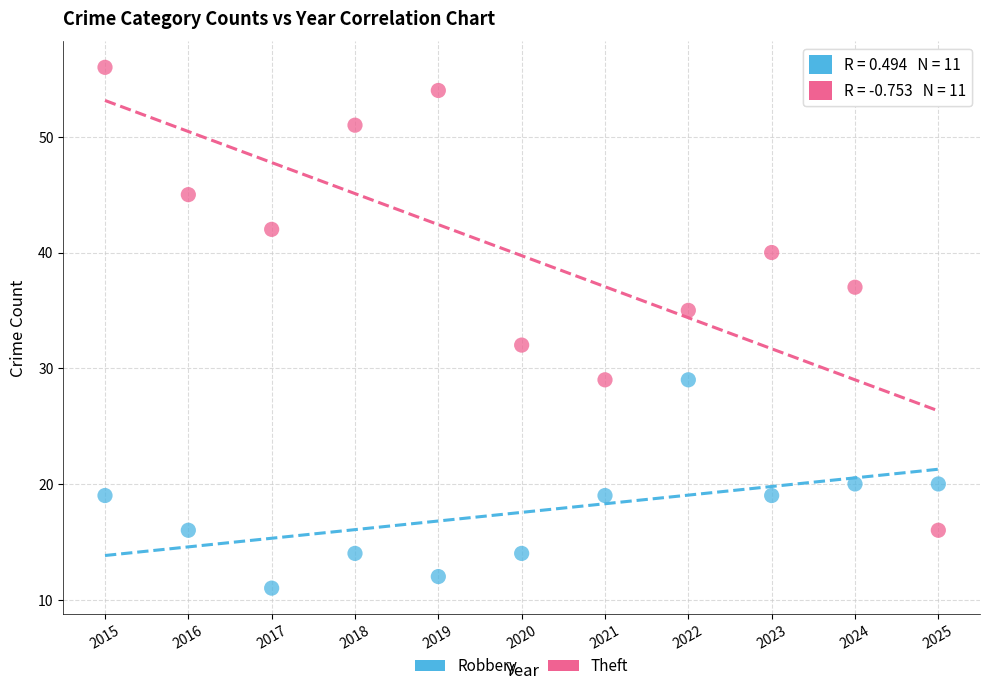

Which series has the widest spread of Y values?

Theft